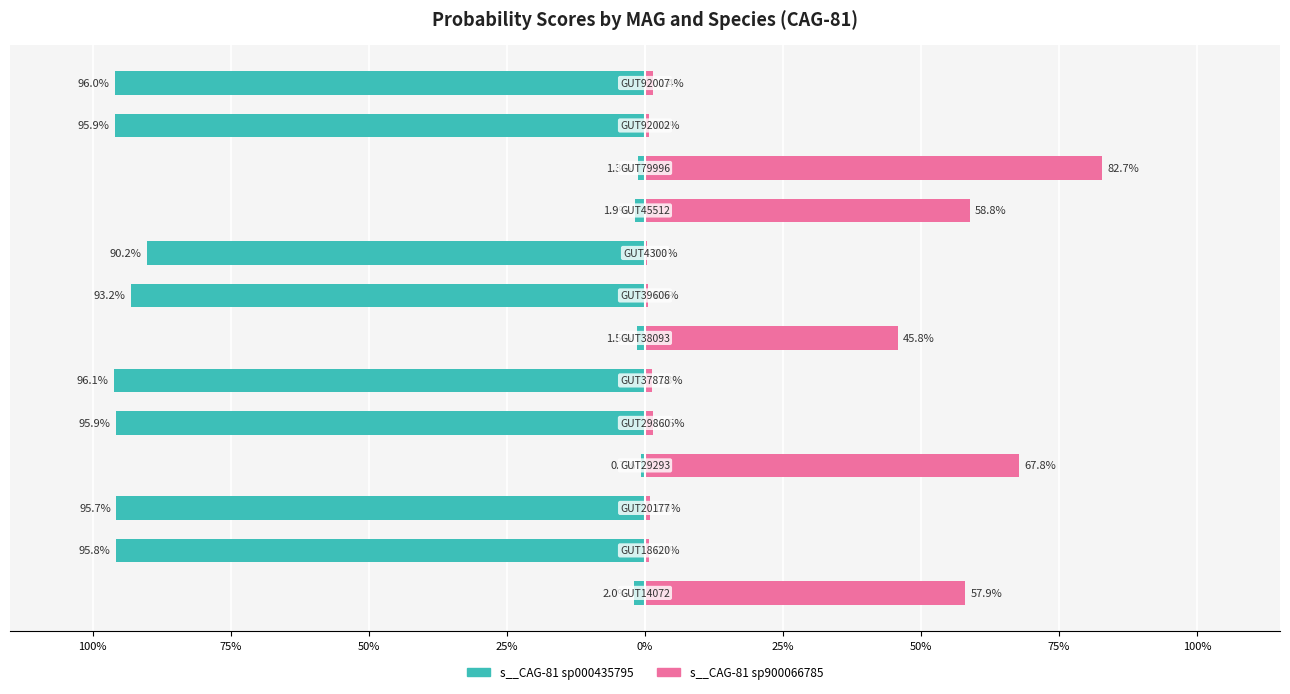

How many data points does each series have?

13